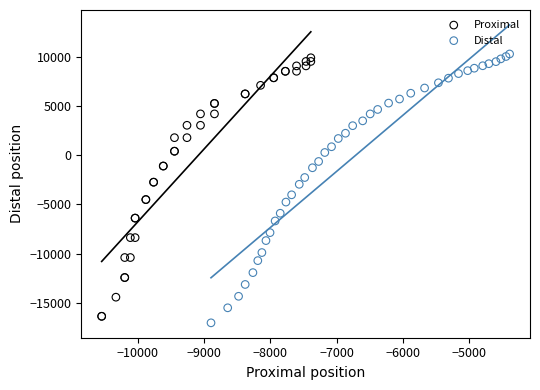

Which series has the widest spread of Y values?

Distal